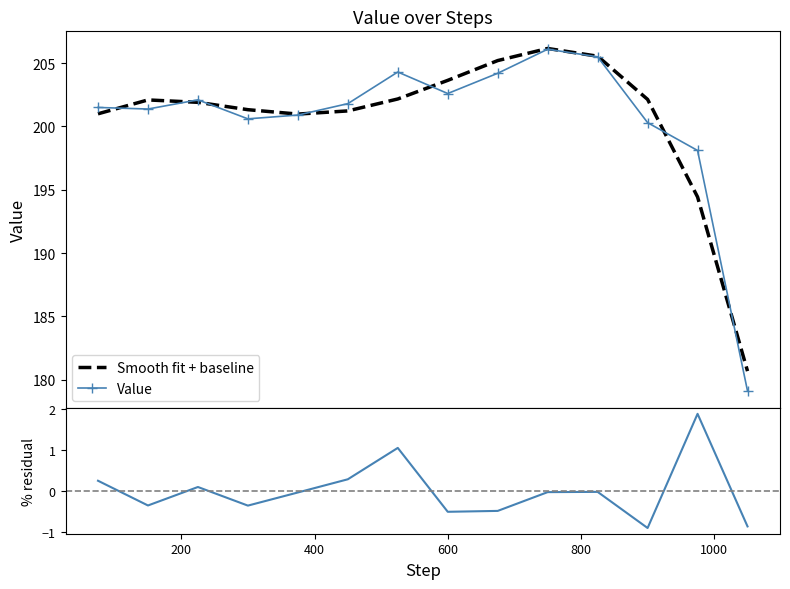

How many negative values does the % residual series have?

9